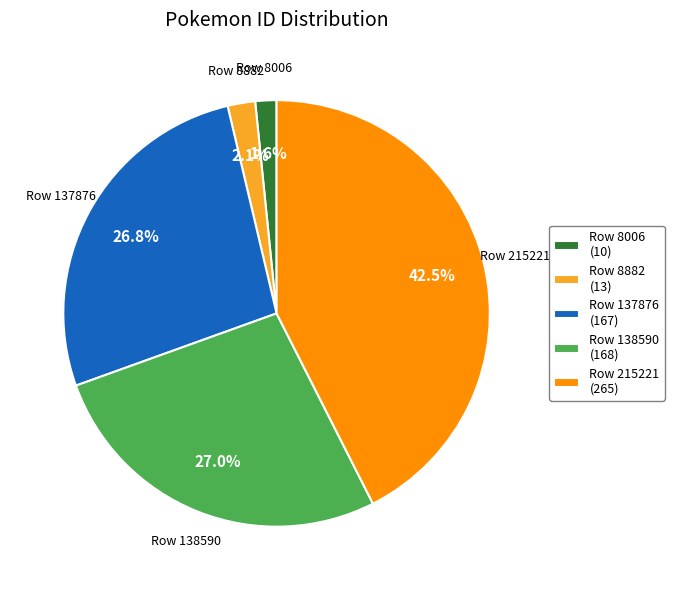

Which has a higher value, Row 215221 or Row 137876?

Row 215221